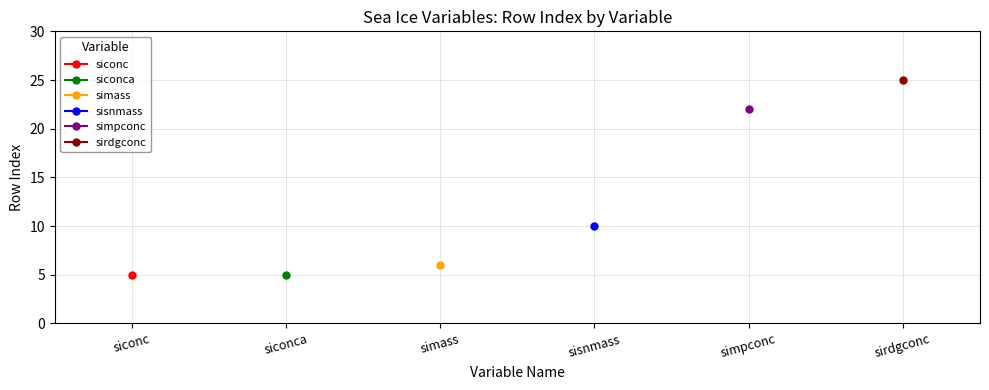

What position from the right is sisnmass?

3